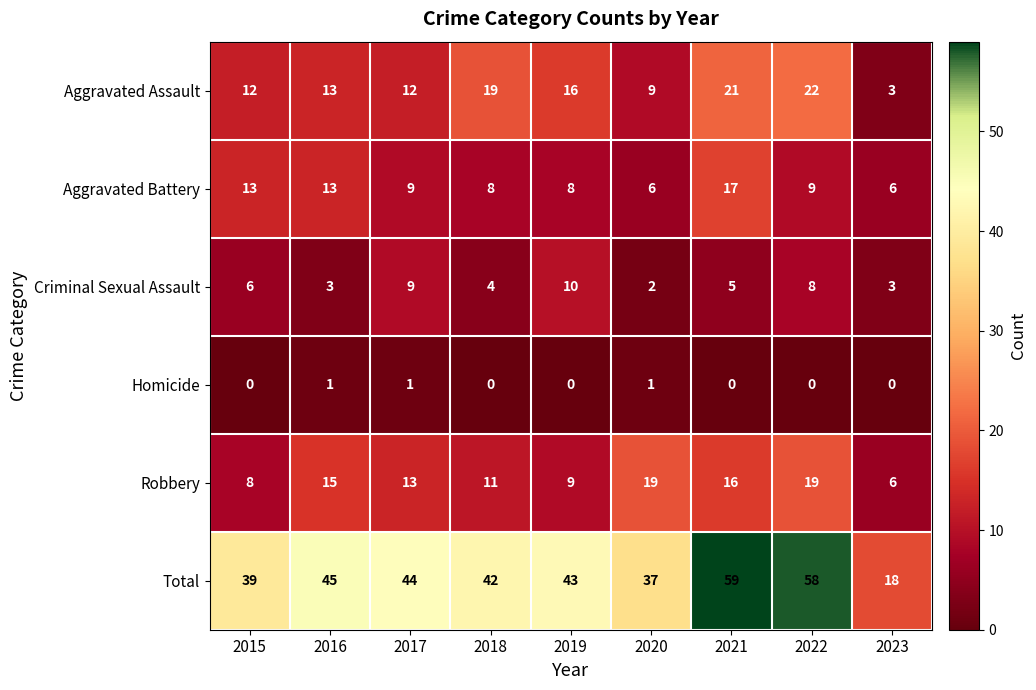

What is the difference between the maximum and minimum values in the Robbery series?

13